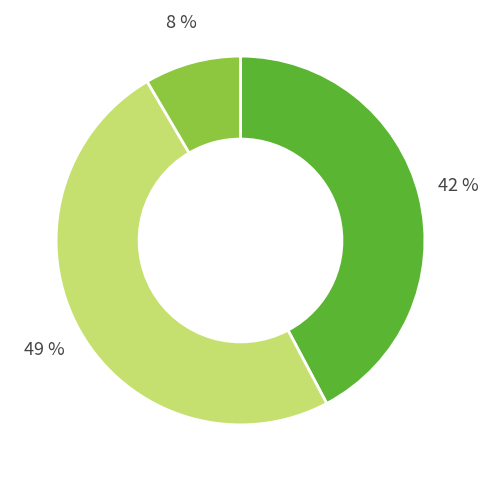

Is there a majority slice in this chart?

No